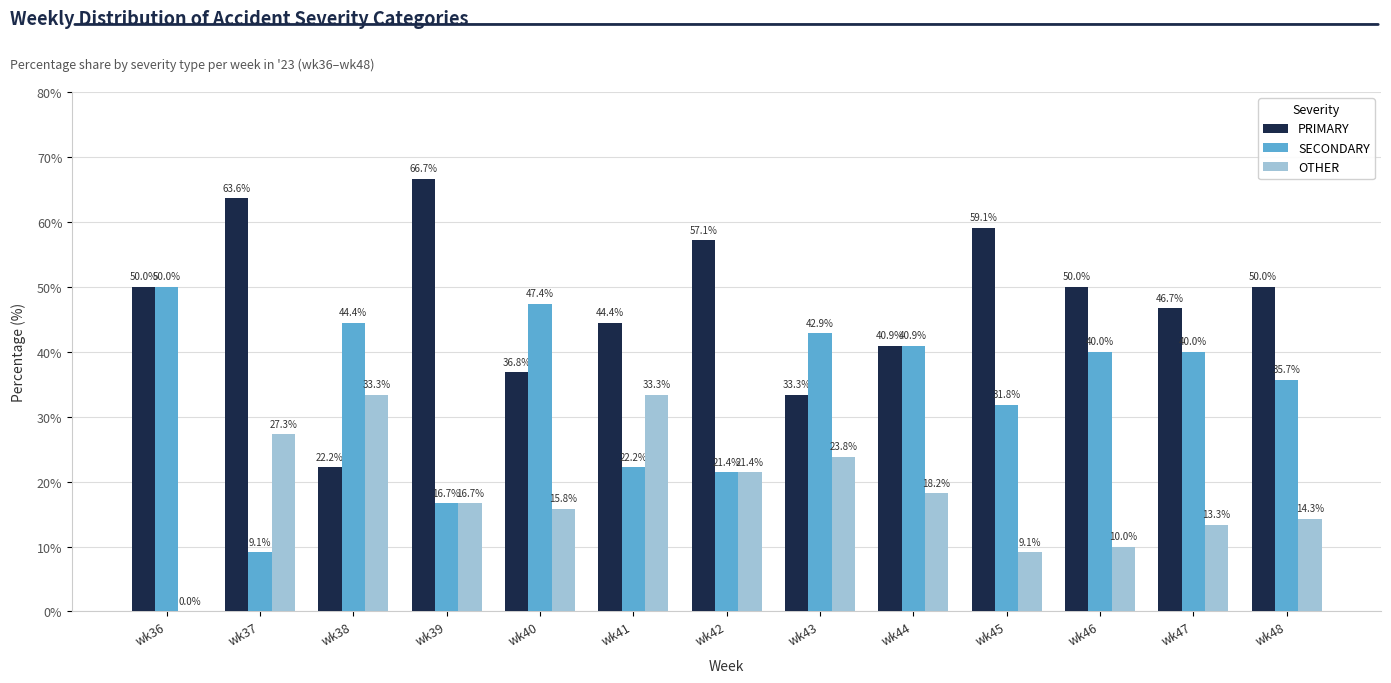

What is the maximum value shown in the chart?

66.7